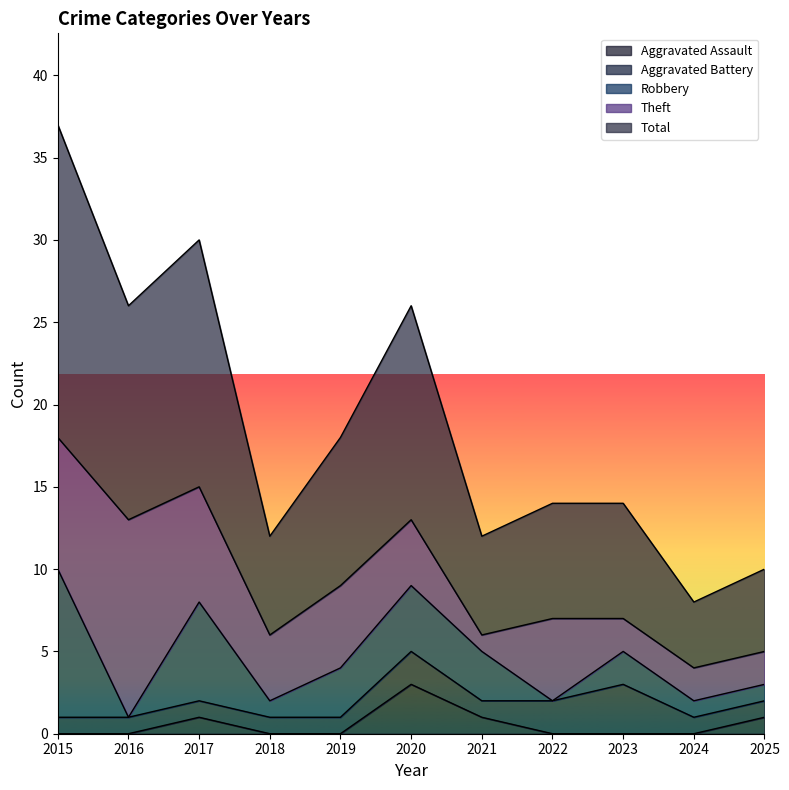

What is the sum of all Aggravated Assault values?

6